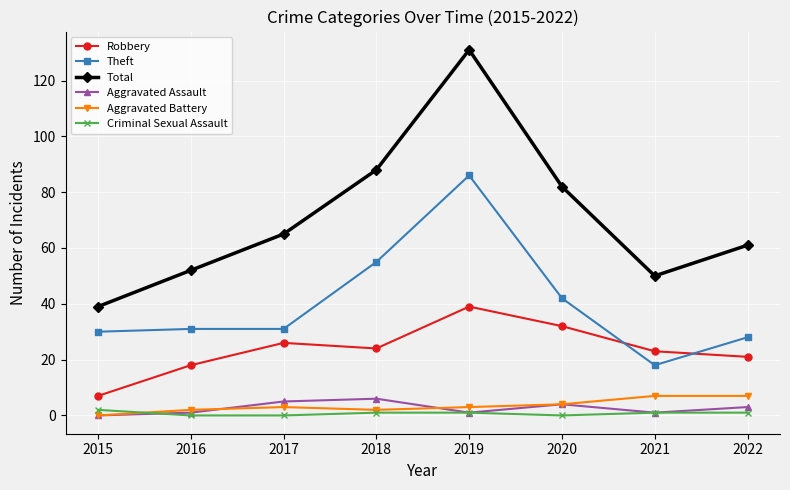

Which category has the highest value across all series?

2019